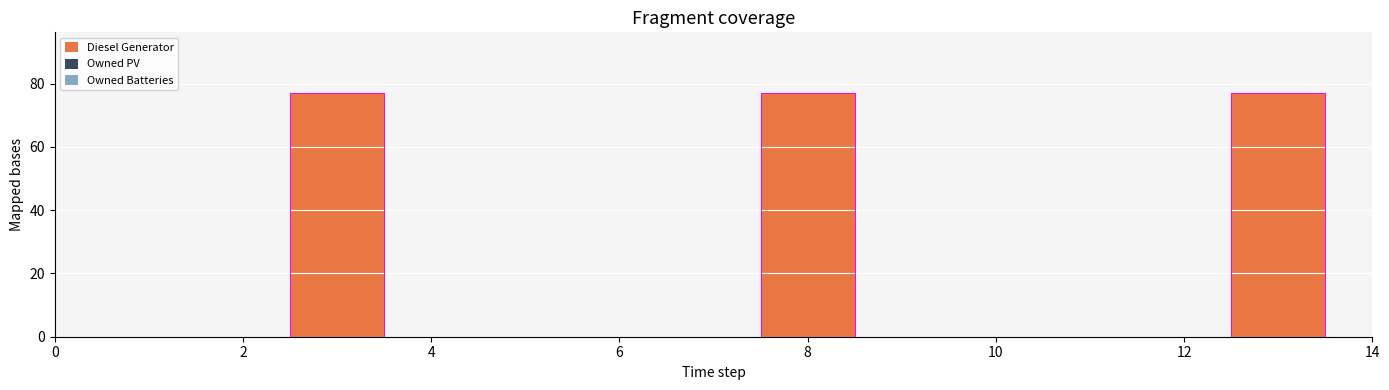

What is the difference between the highest and lowest values at 13?

77